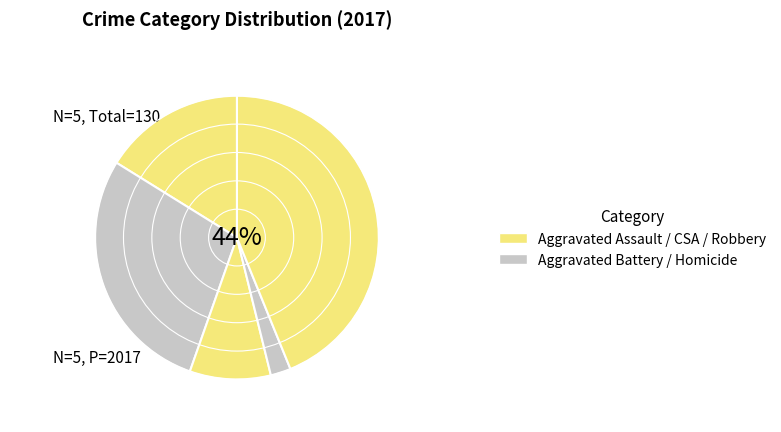

How many slices are in this pie chart?

5